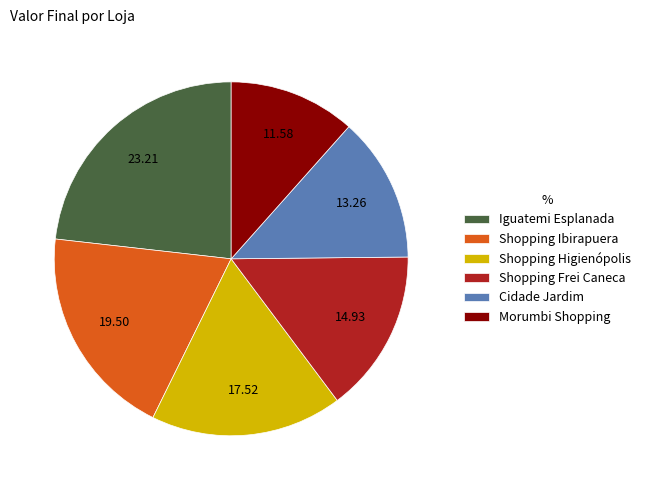

Which slice is the largest?

Iguatemi Esplanada